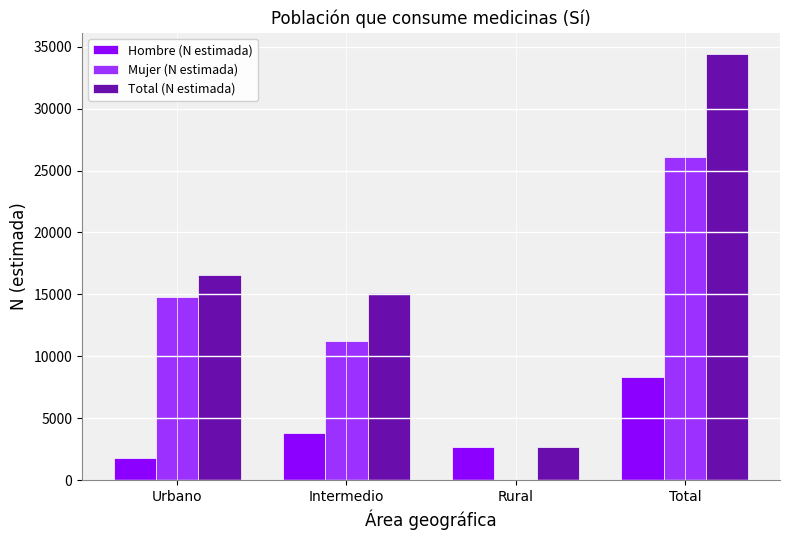

Which series has the largest total across all categories?

Total (N estimada)